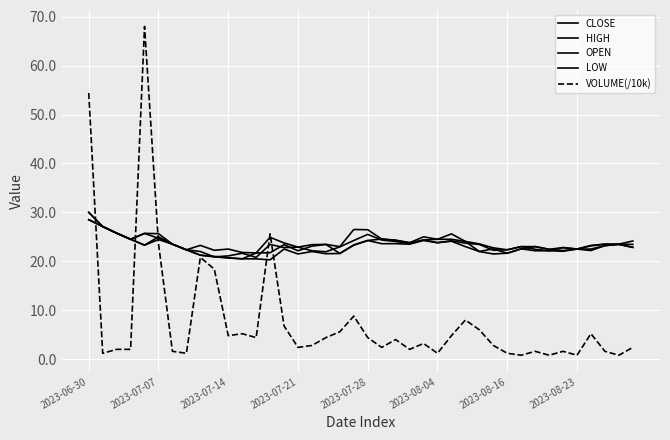

True or false: LOW and OPEN intersect in this chart.

False